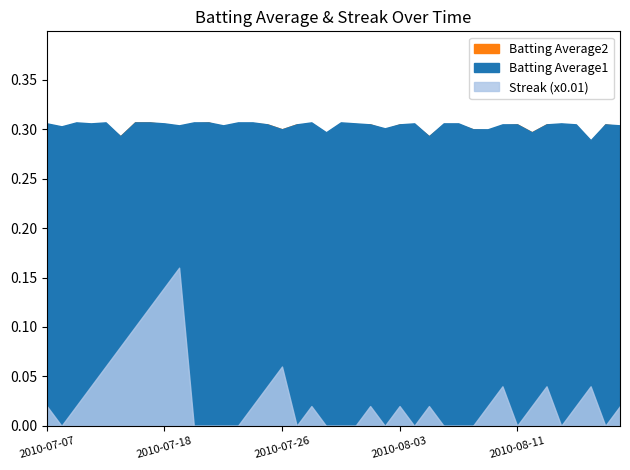

What is the label of the 35th point from the left?

2010-08-13